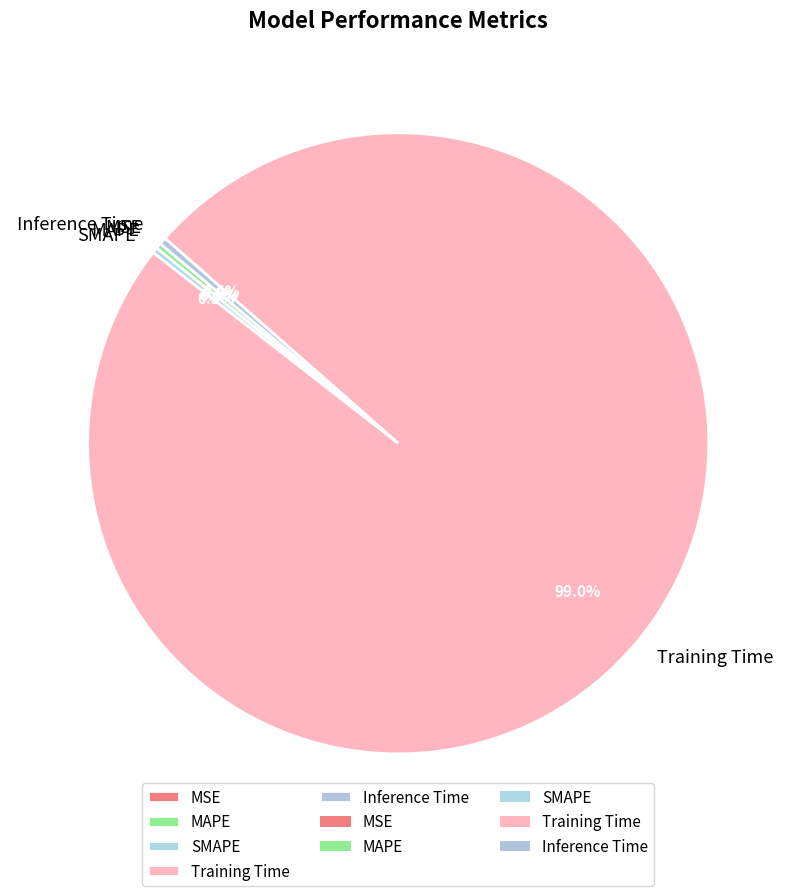

Is there a majority slice in this chart?

Yes